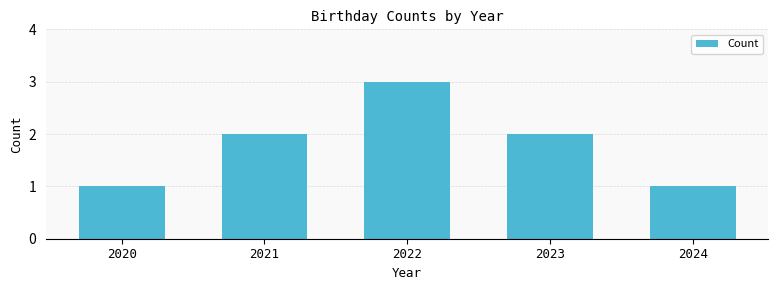

What value does the data have at 2022?

3